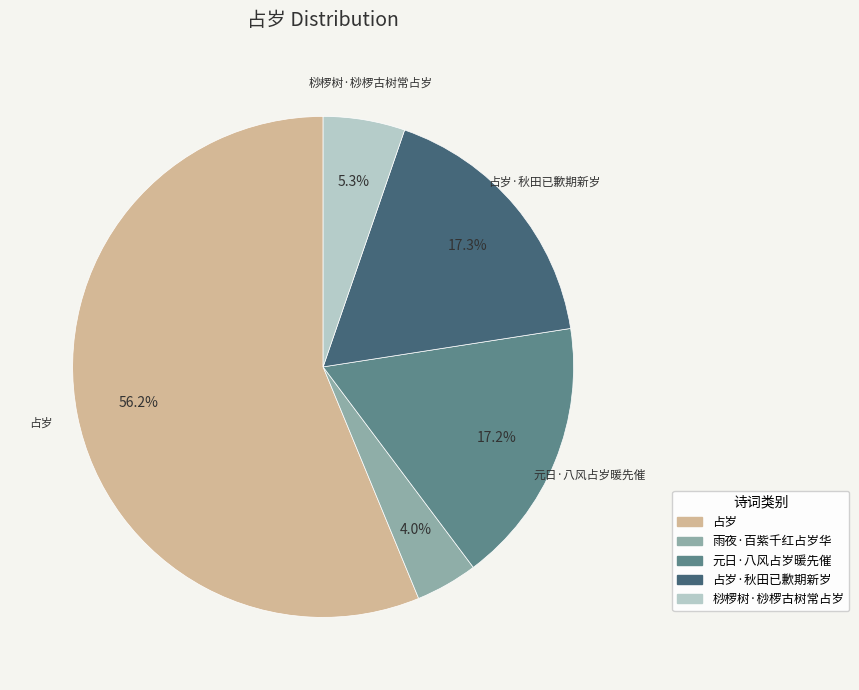

To the nearest percent, what portion does 占岁·秋田已歉期新岁 represent?

17%